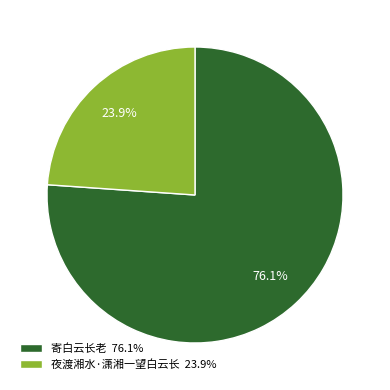

To the nearest percent, what is the difference between the largest and smallest slice percentages?

52%